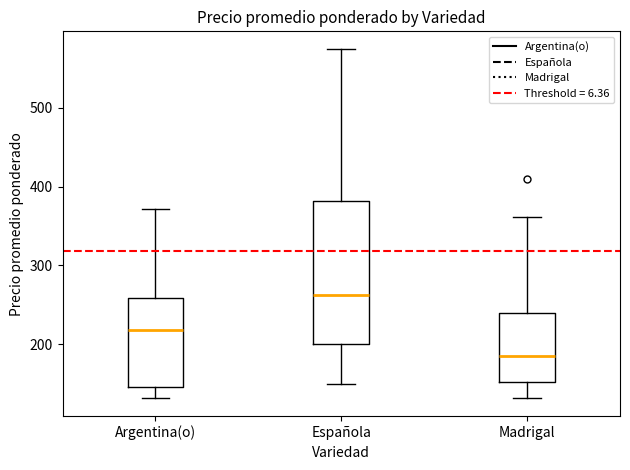

Where is the lower edge of the box for Madrigal on the y-axis? The values are not printed on the chart, so give them approximately, as read against the axis.

150